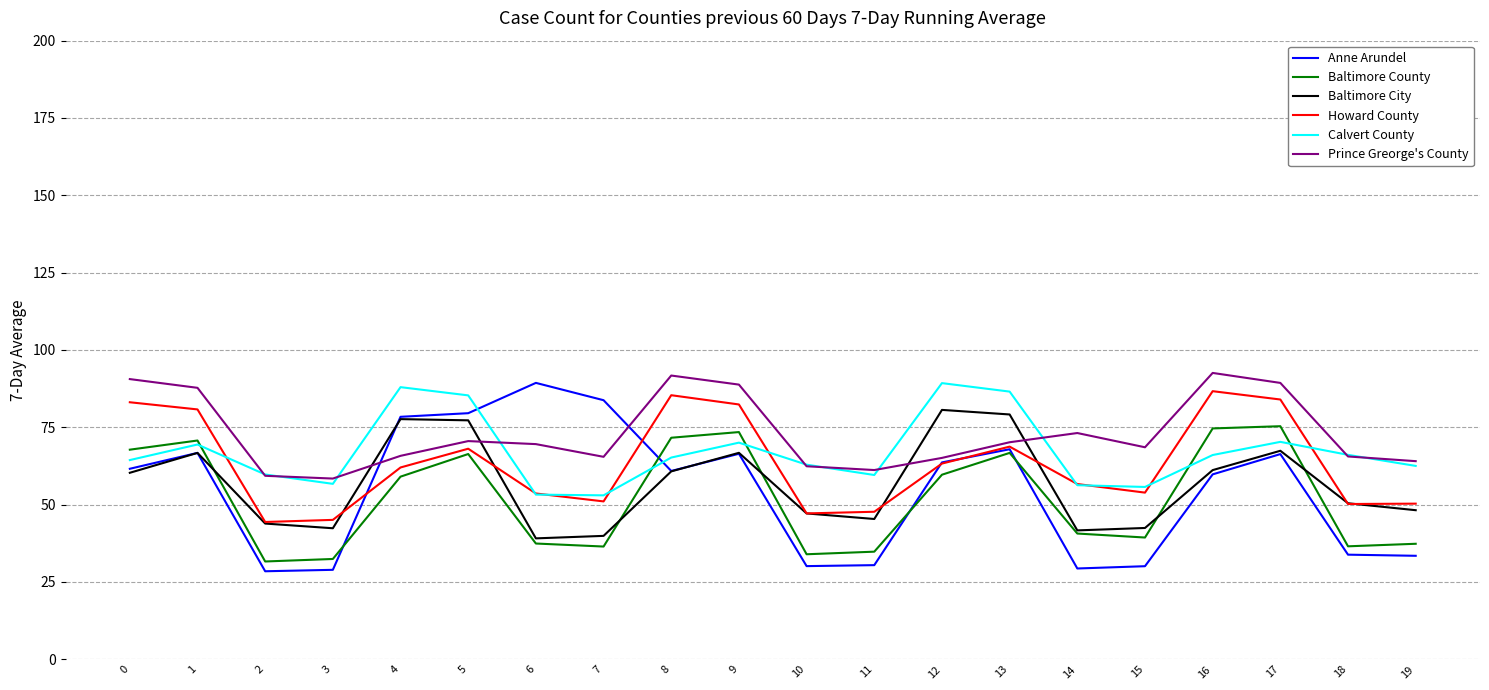

What is the smallest value displayed?

28.5